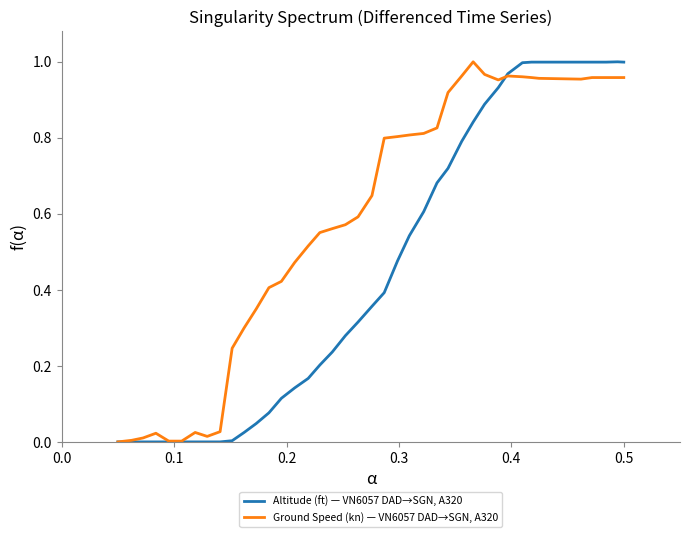

Which series has the largest total across all categories?

Ground Speed (kn) — VN6057 DAD→SGN, A320